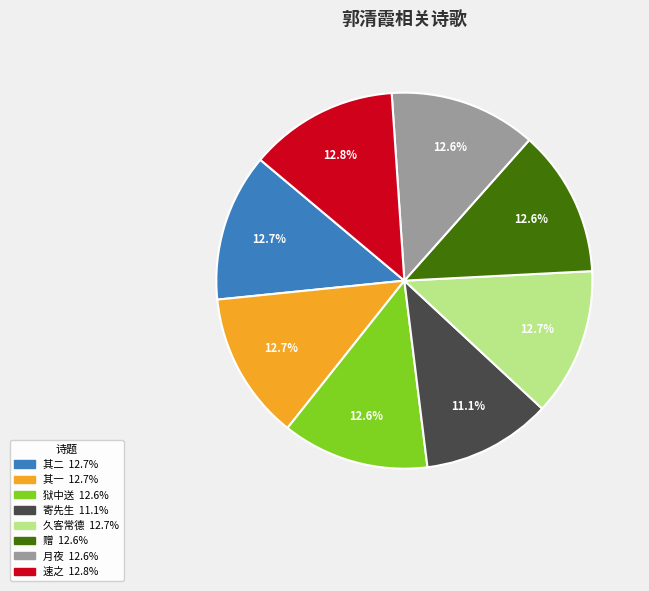

Is there any slice that represents more than half of the pie?

No